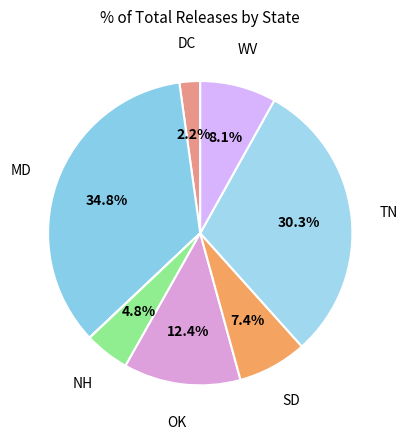

How many segments does this pie chart have?

8